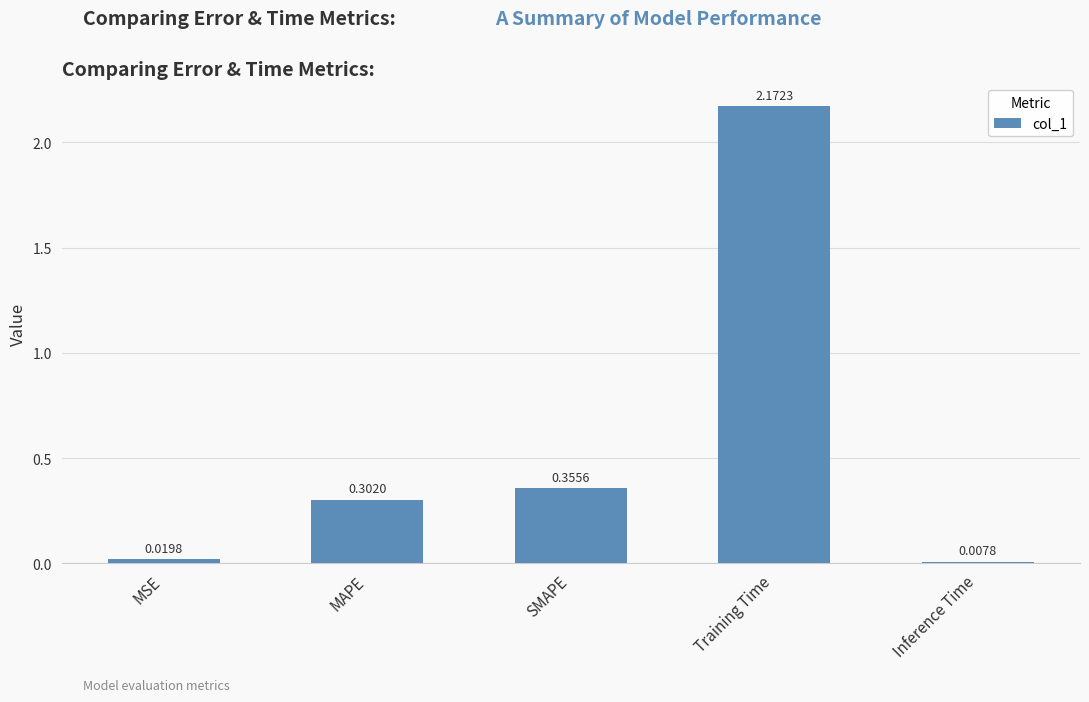

What is the change in value from SMAPE to Training Time?

+1.8